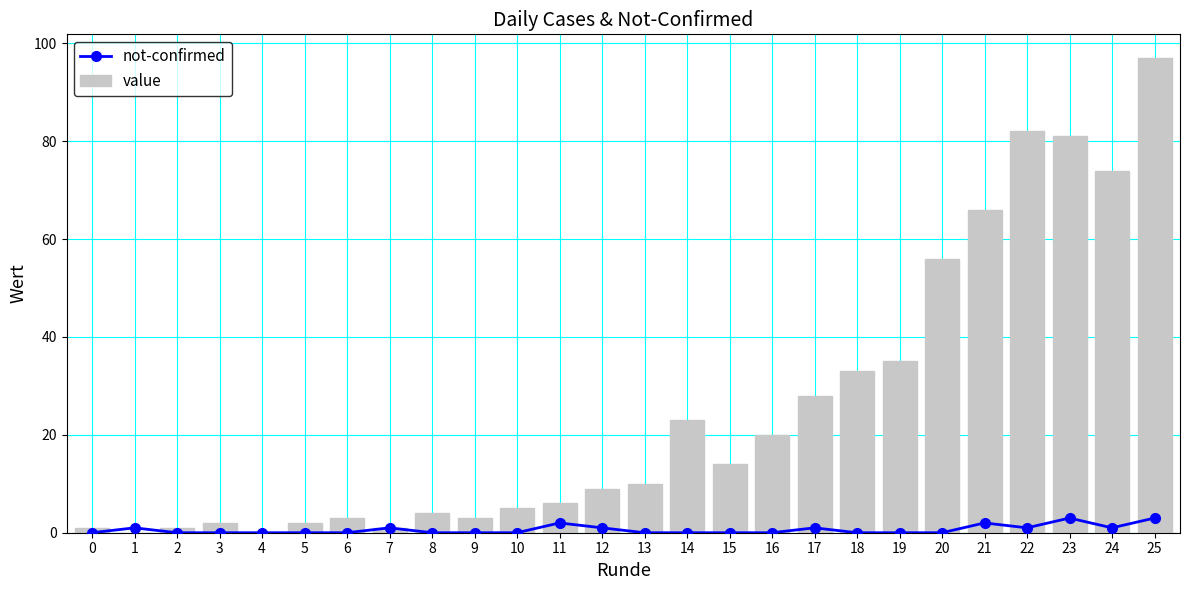

Which has a higher value, 8 or 6?

8